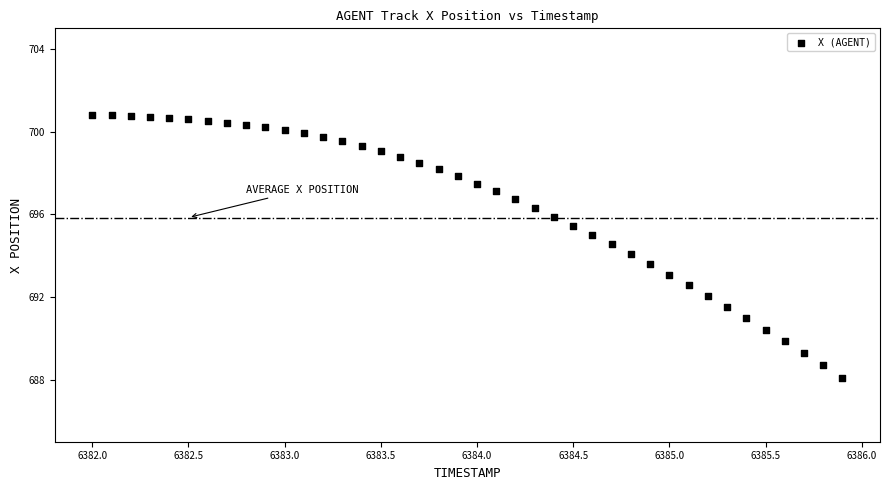

What is the range of X values (max minus min)?

3.9